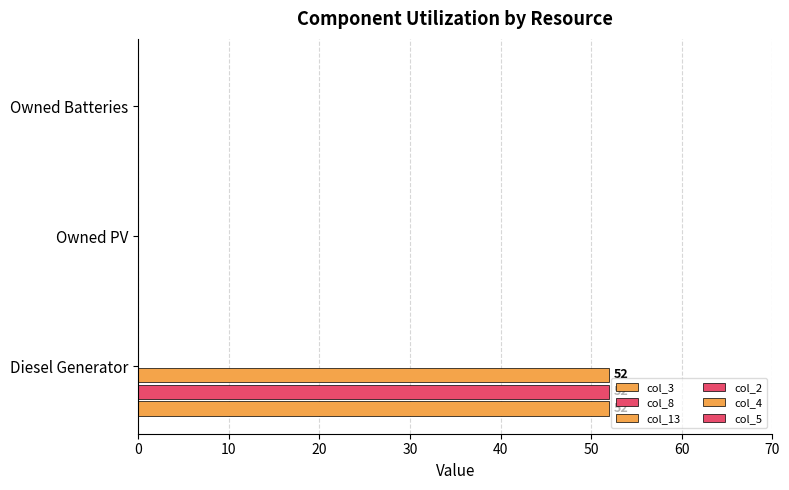

What is the value of the col_8 bar at the 1st from the left?

52.0